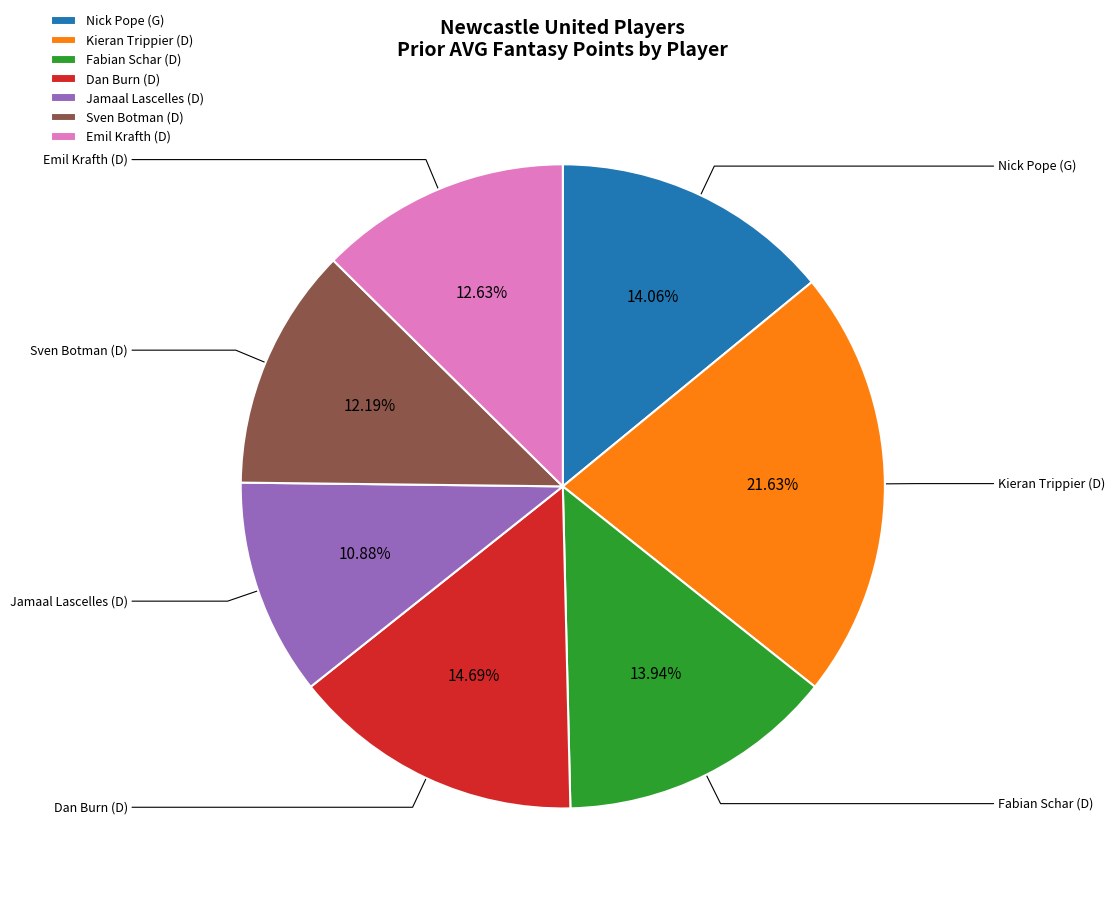

Does Dan Burn (D) account for over 50% of the chart?

No